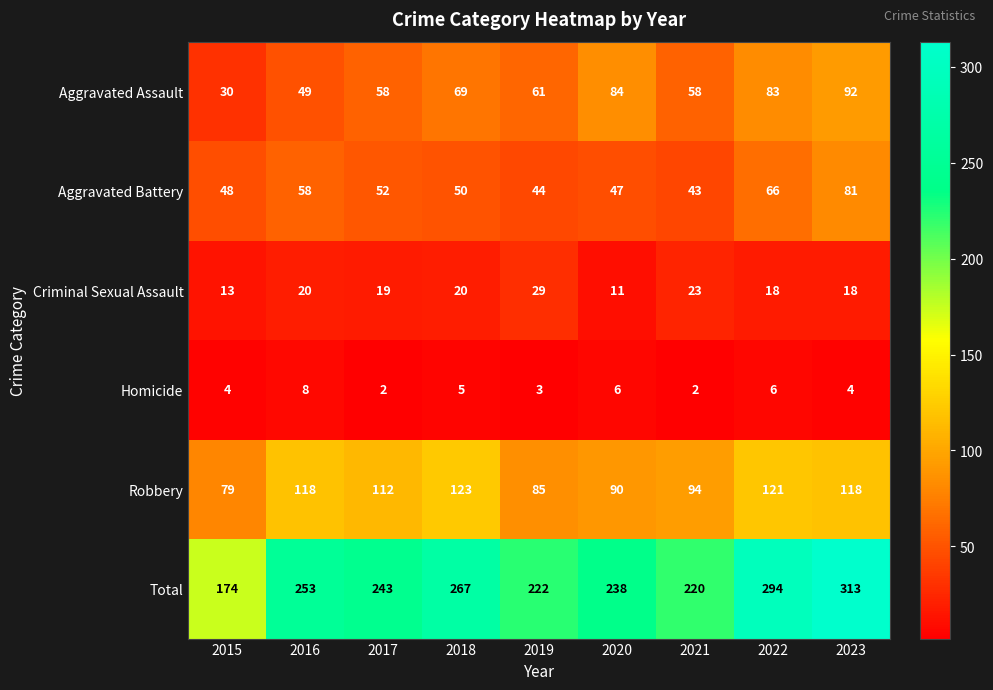

What is the approximate value of Robbery at 2021?

94